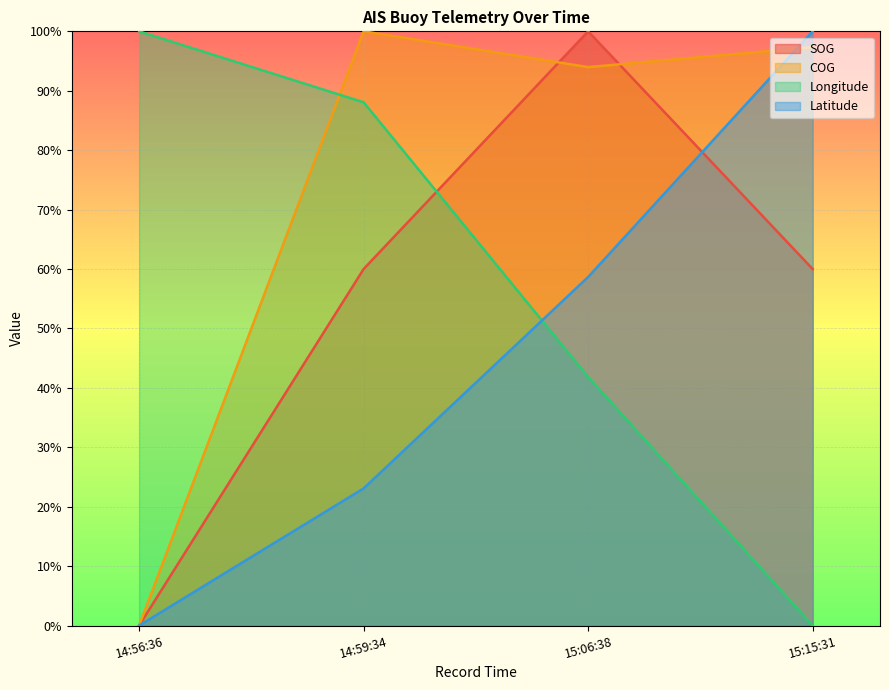

What are all the series names shown in the legend?

SOG, COG, Longitude, Latitude